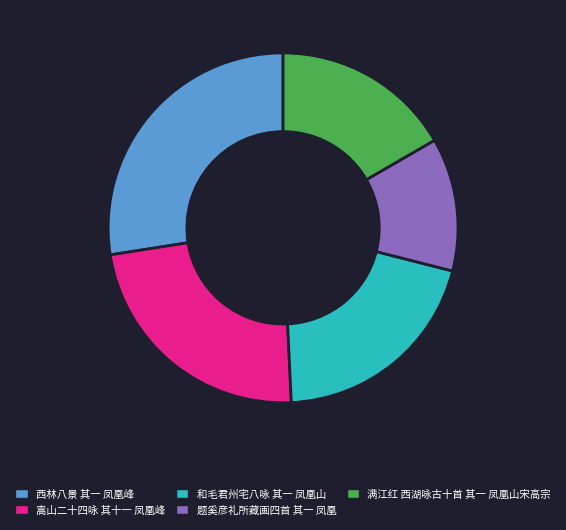

Is the sum of 满江红 西湖咏古十首 其一 凤凰山宋高宗 and 题奚彦礼所藏画四首 其一 凤凰 greater than half?

No